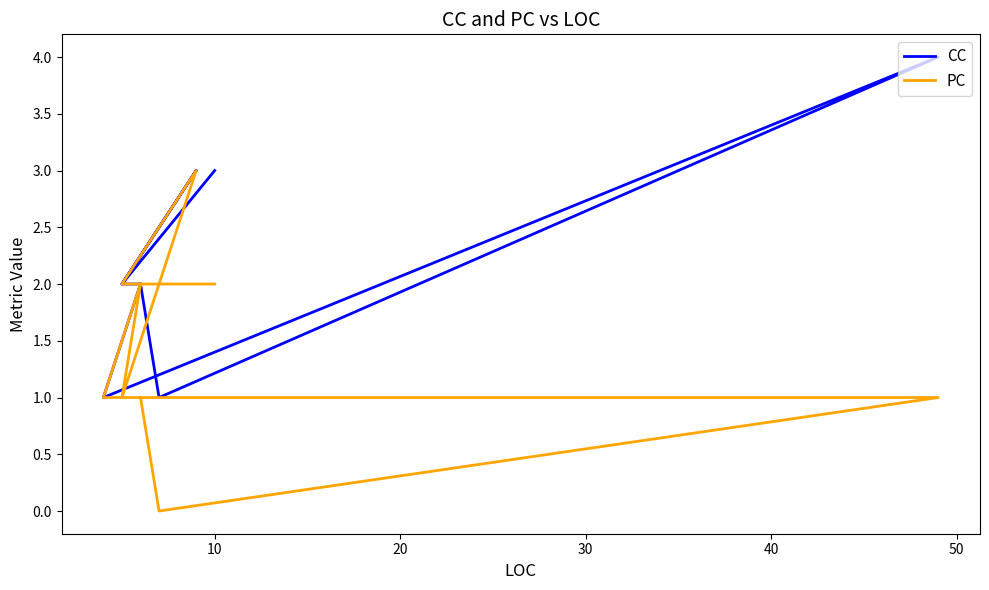

How many distinct data groups are displayed?

2